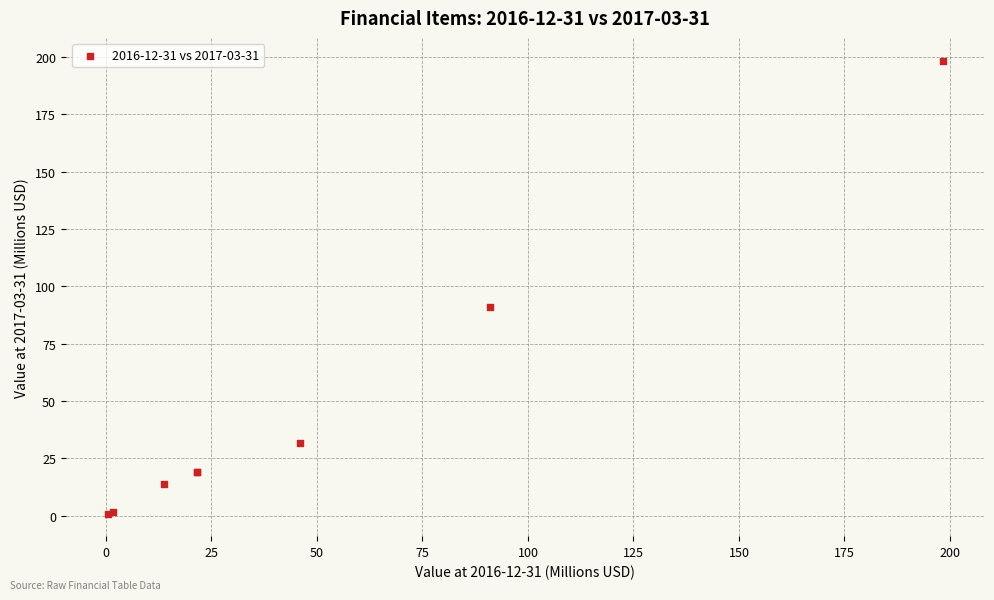

What Y value in the scatter plot is closest to 99?

91.1